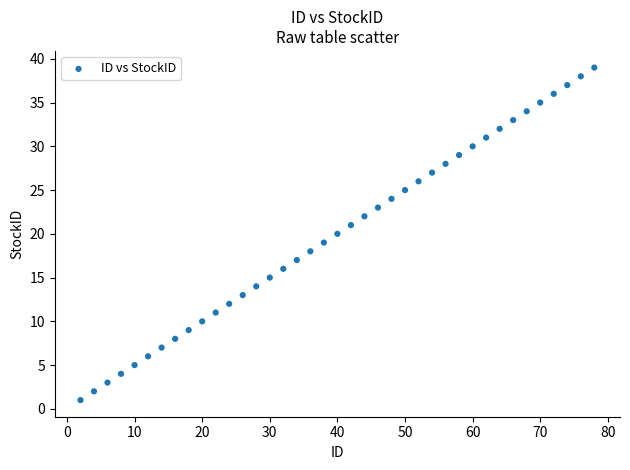

What is the range of Y values (max minus min)?

38